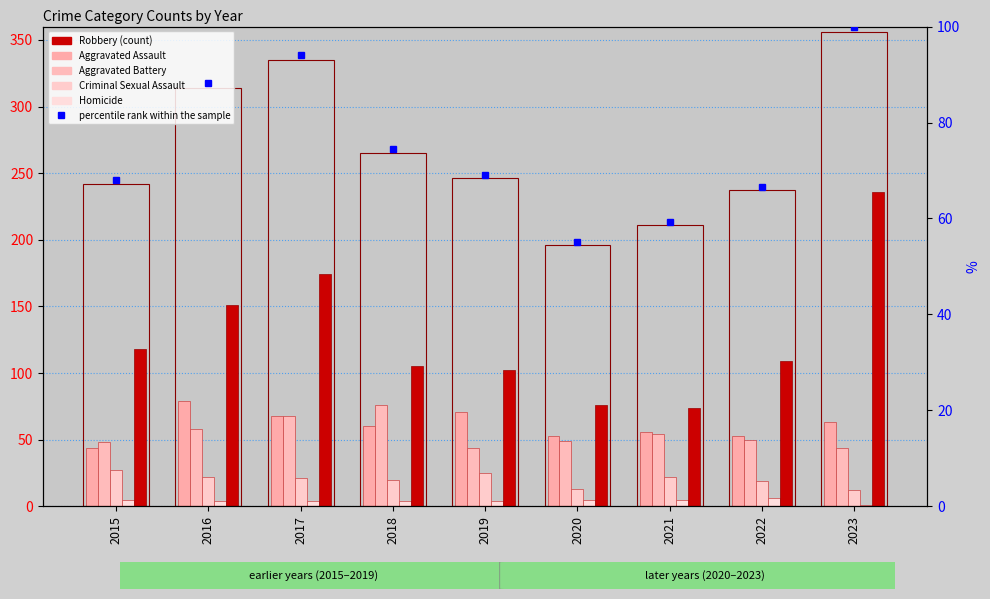

Is the value of Homicide at 2015 greater than the value of Aggravated Battery at 2019?

No